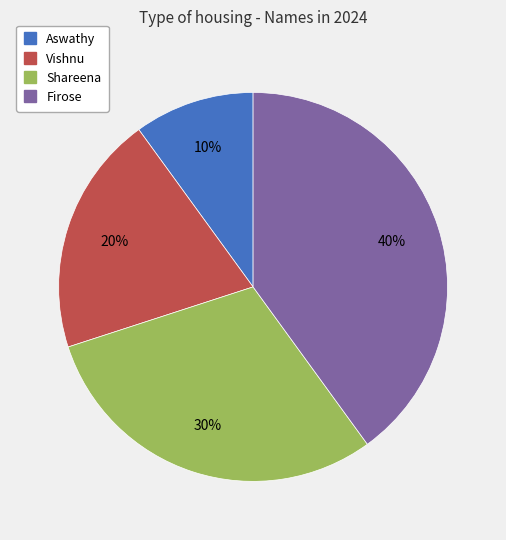

Does any single category account for the majority?

No